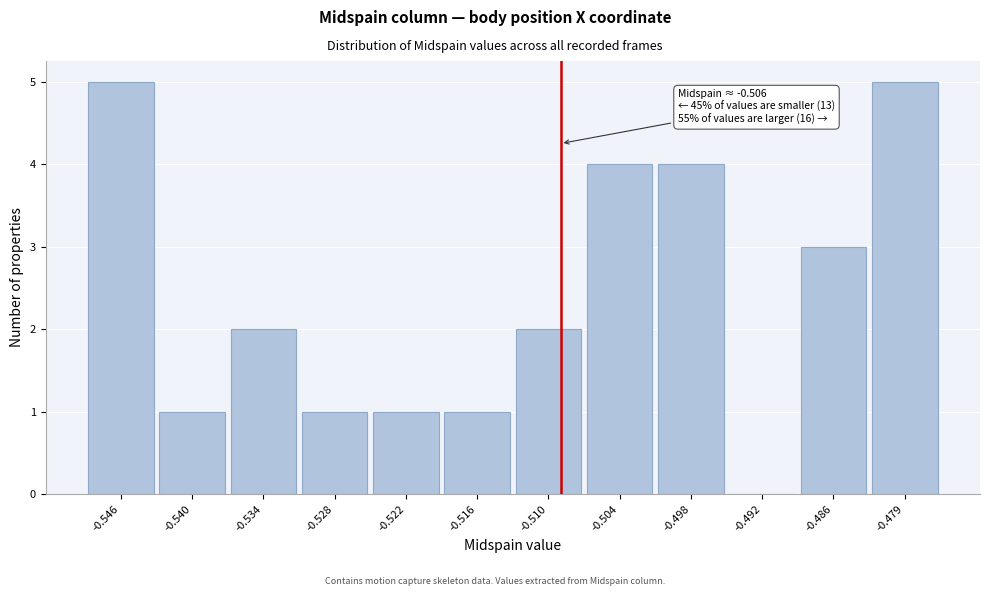

Reading left to right, what are all the values shown in this chart?

-0.546=5	-0.540=1	-0.534=2	-0.528=1	-0.522=1	-0.516=1	-0.510=2	-0.504=4	-0.498=4	-0.492=0	-0.486=3	-0.479=5